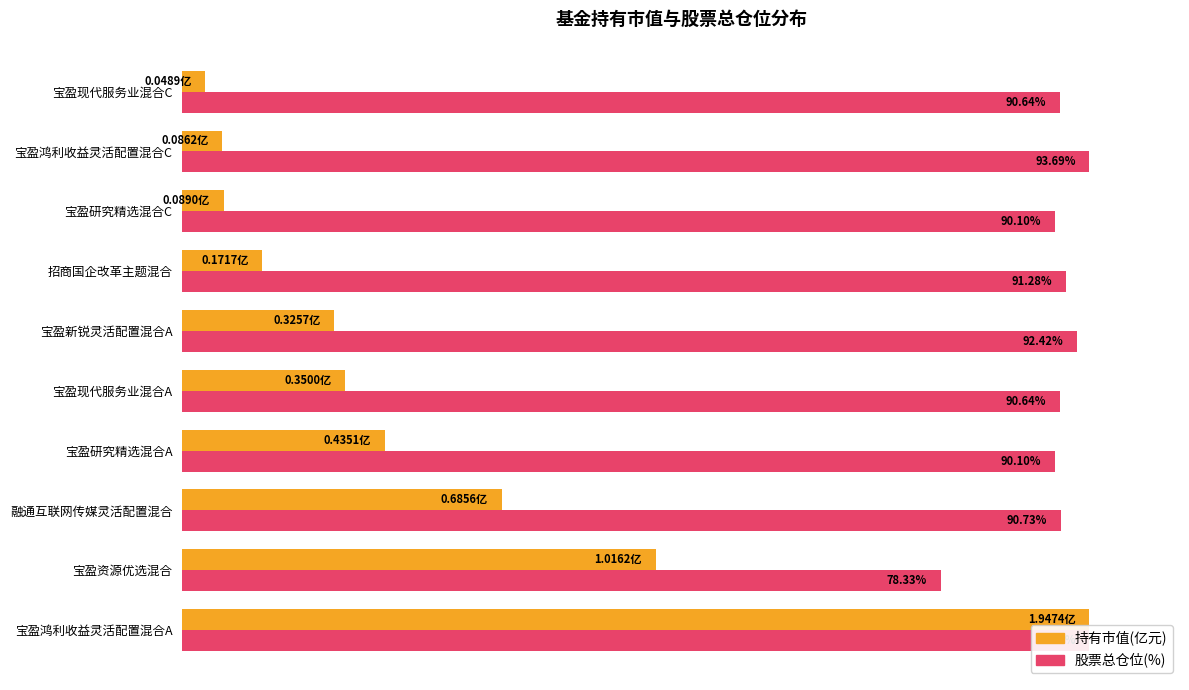

What are all the series names shown in the legend?

持有市值(亿元), 股票总仓位